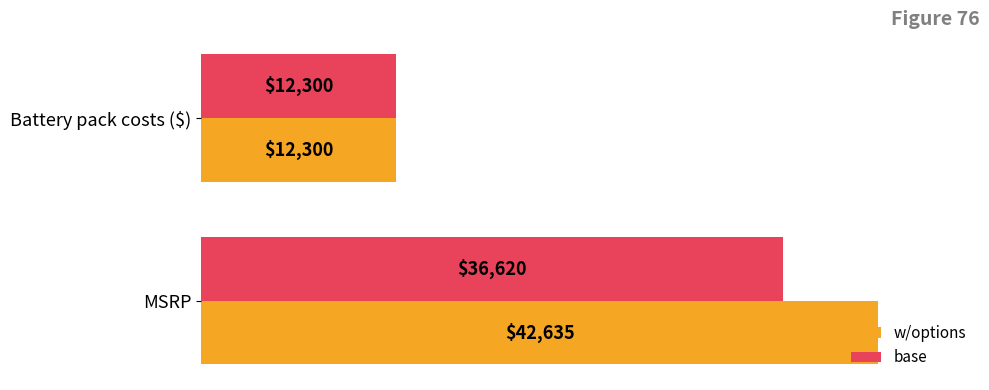

What is the highest value of the base series?

36620